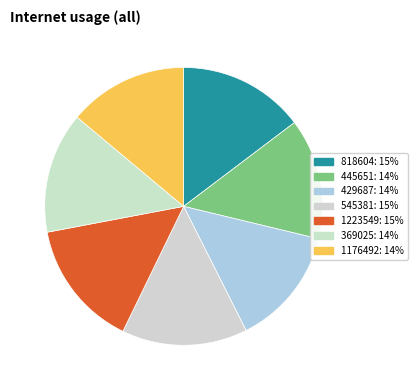

To the nearest percent, what is the combined percentage of 818604 and 429687?

29%